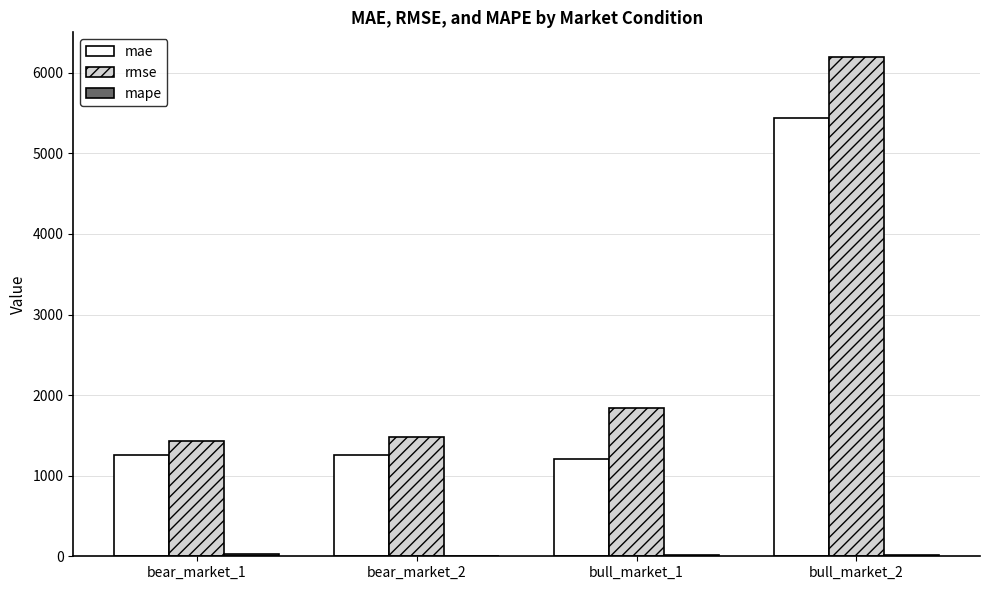

How many categories are shown in the chart?

4